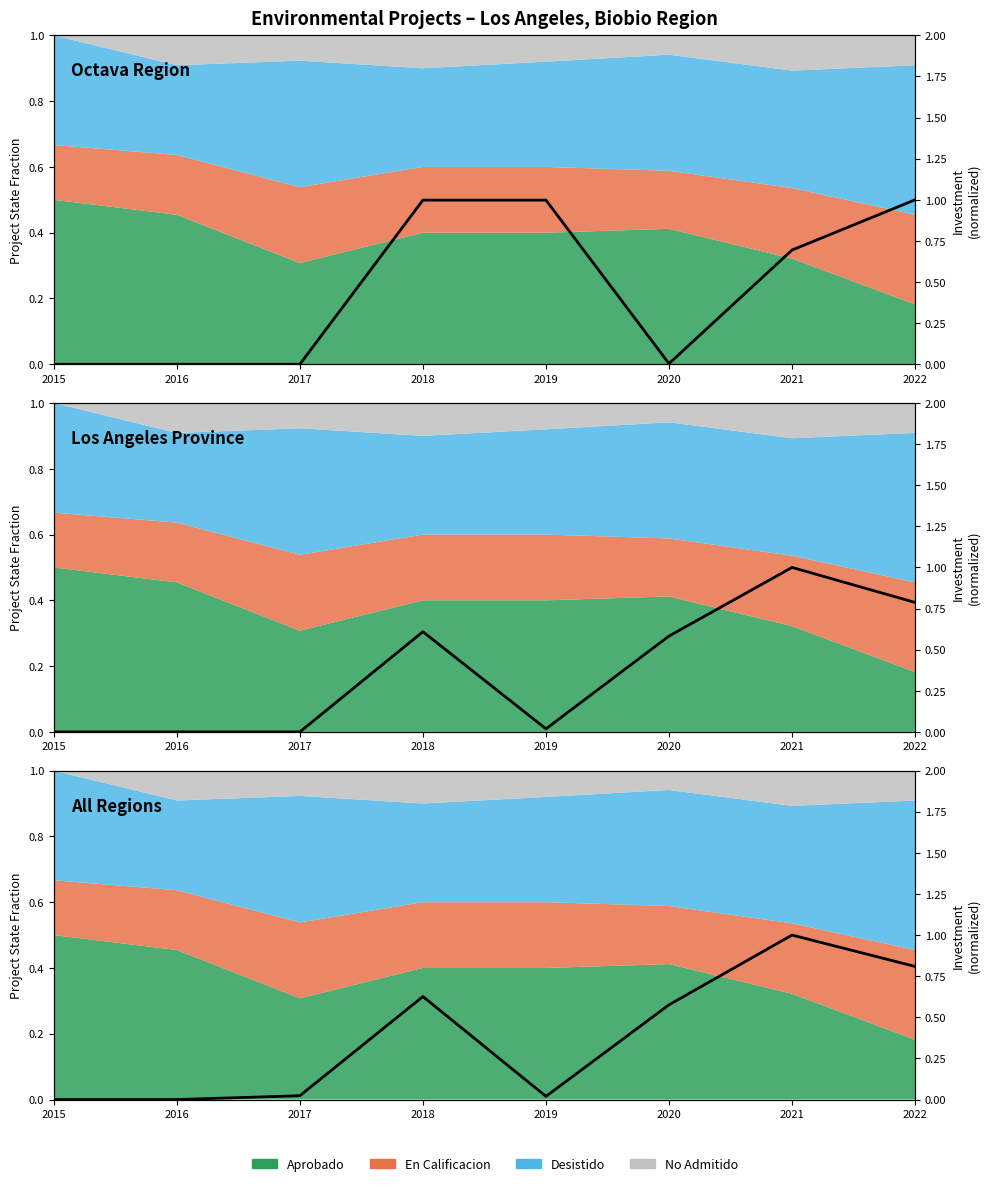

How many positive values are there?

6